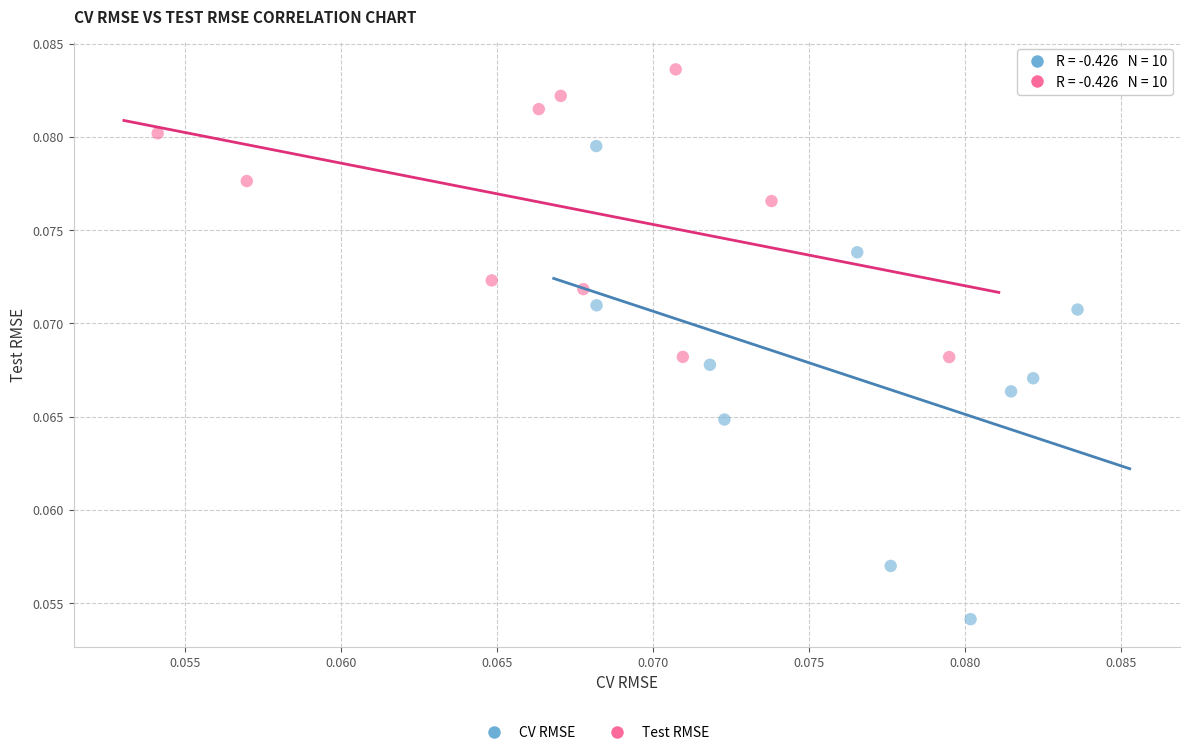

Which series has the widest spread of Y values?

CV RMSE